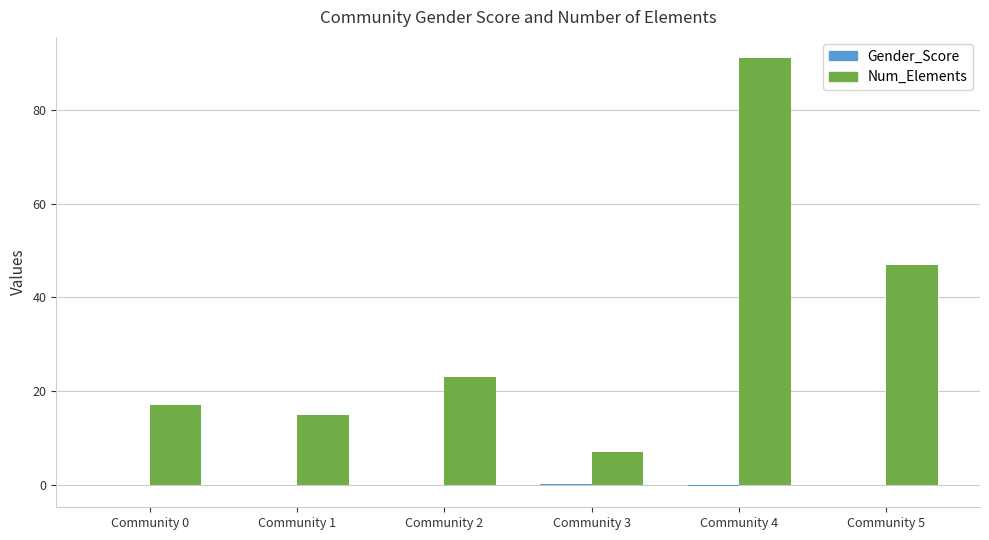

The value of Num_Elements at Community 2 is 10.6. True or false?

False